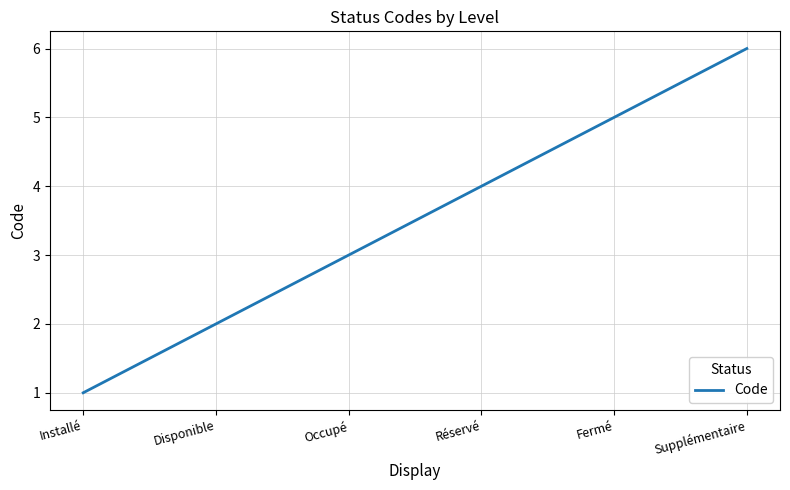

What is the sum of all values?

21